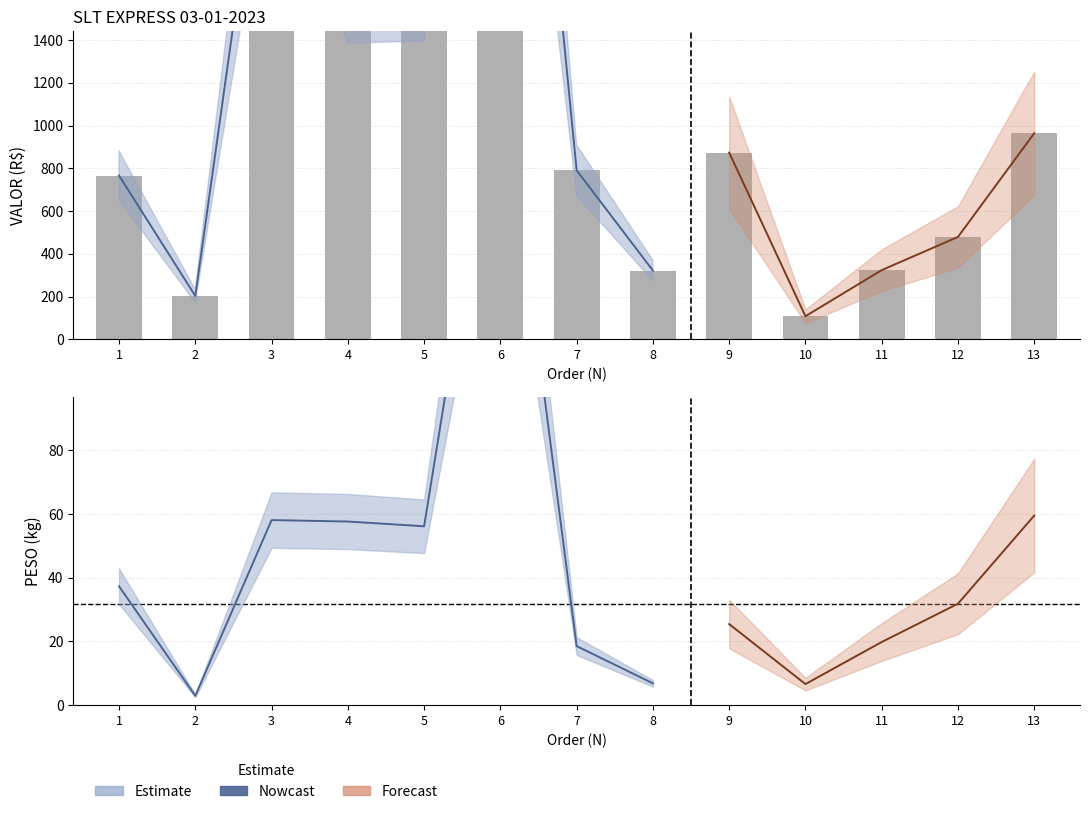

How many bars are there in total?

13